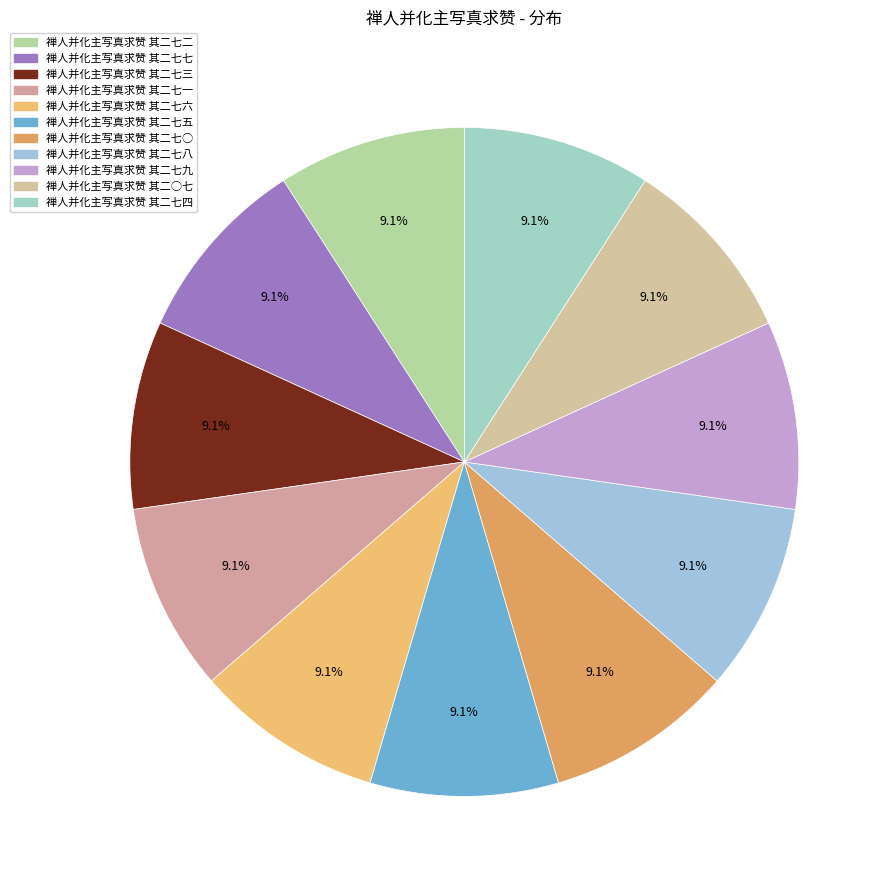

What is the ratio of the value at 禅人并化主写真求赞 其二七二 to the value at 禅人并化主写真求赞 其二七一?

1.0